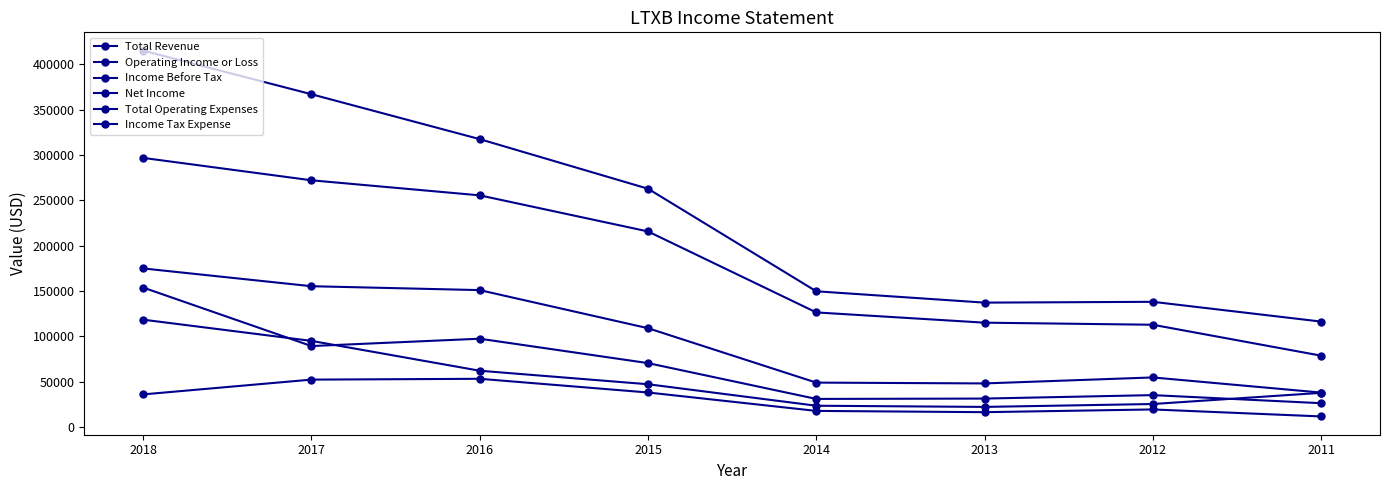

What is the greatest value displayed?

415000